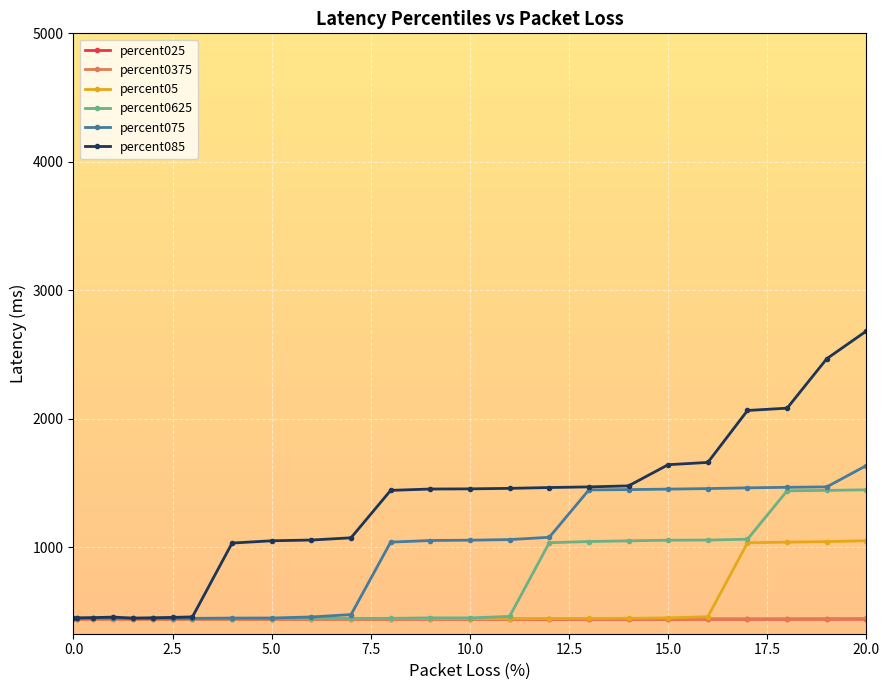

What is the value of the percent0375 point at the 18th from the left?

440.5